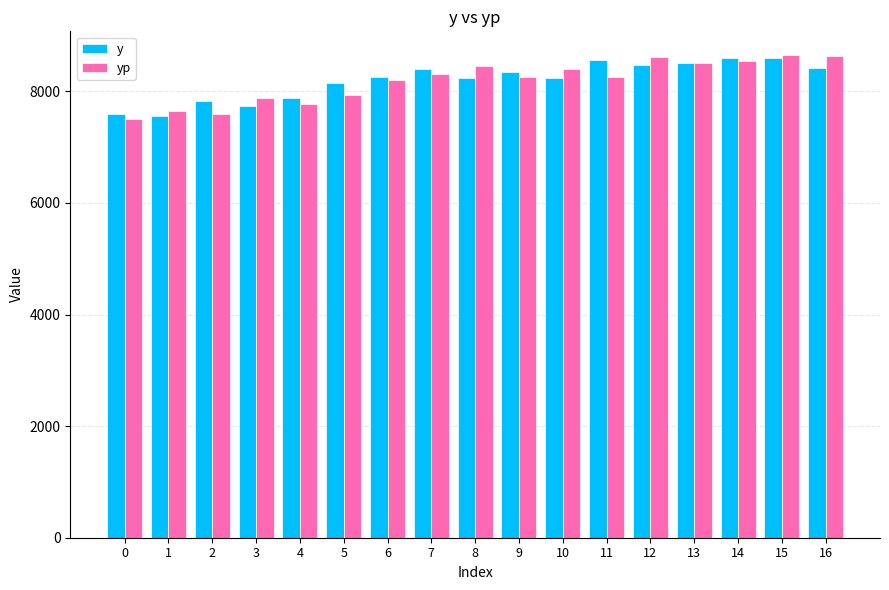

Count the number of categories in the chart.

17